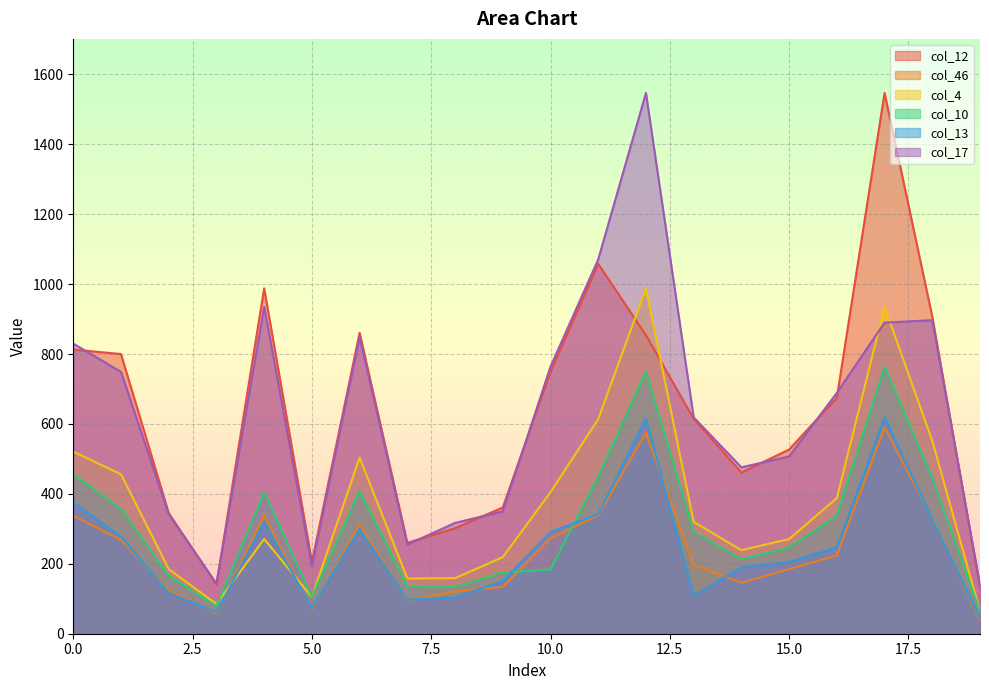

At which category does col_10 reach its first local peak?

4